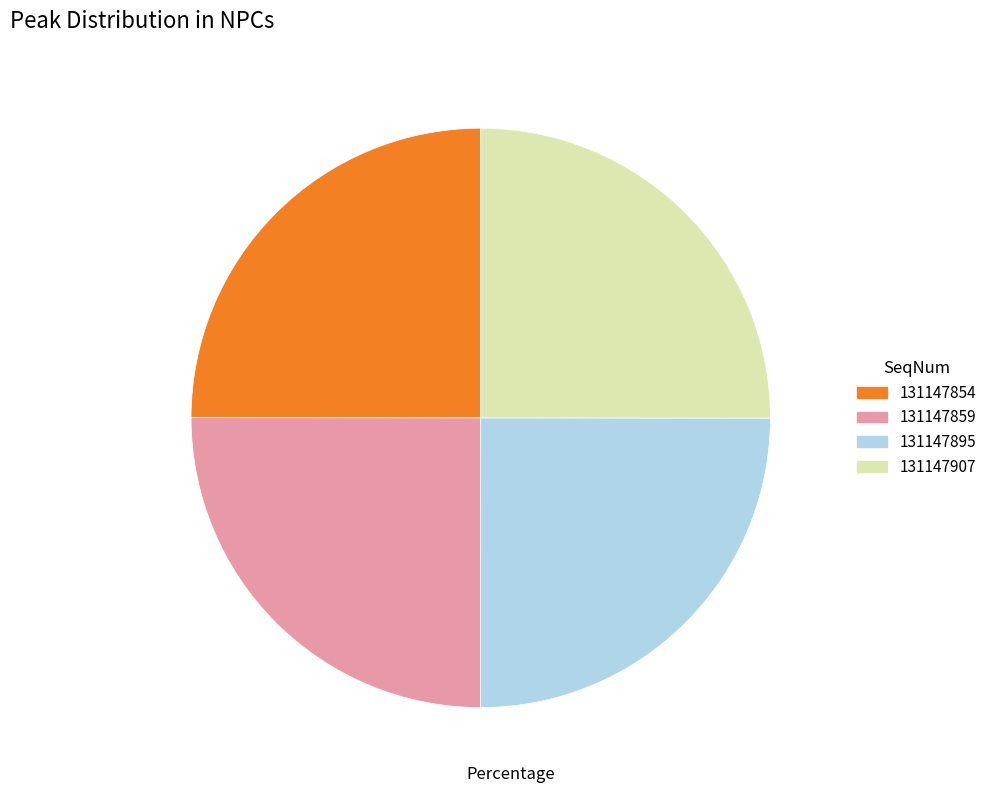

True or false: 131147907 accounts for 25% of the total.

True